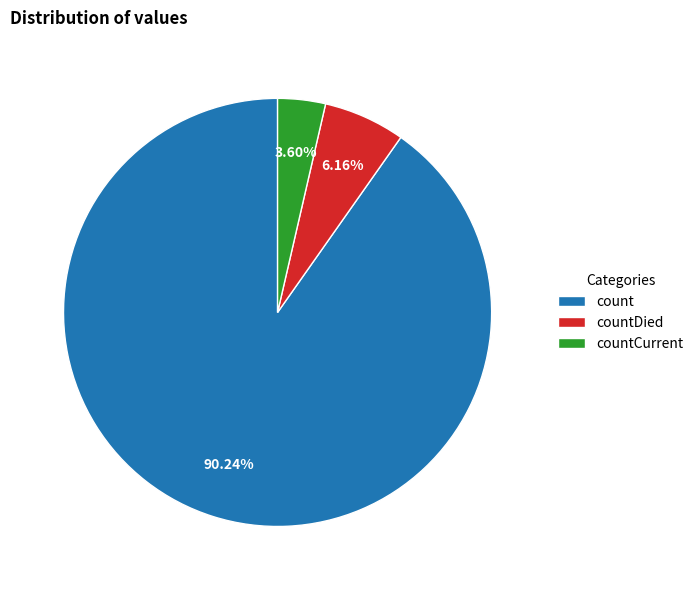

Between countDied and count, which is larger?

count